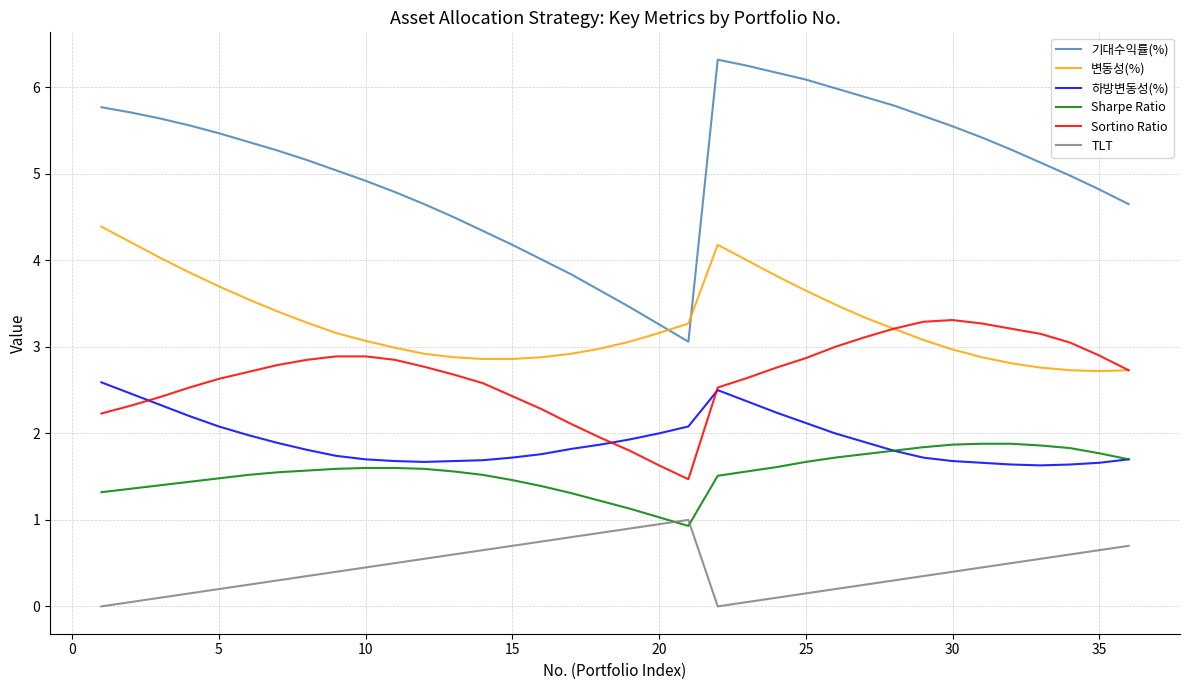

Rank the series by their maximum value, from highest to lowest.

기대수익률(%), 변동성(%), Sortino Ratio, 하방변동성(%), Sharpe Ratio, TLT